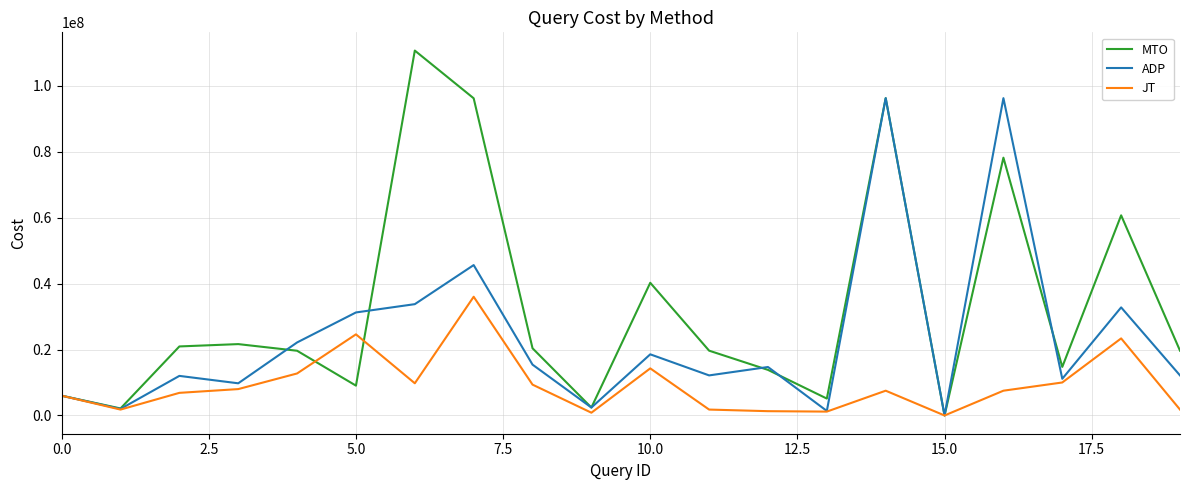

What is the sum of all JT values?

184680796